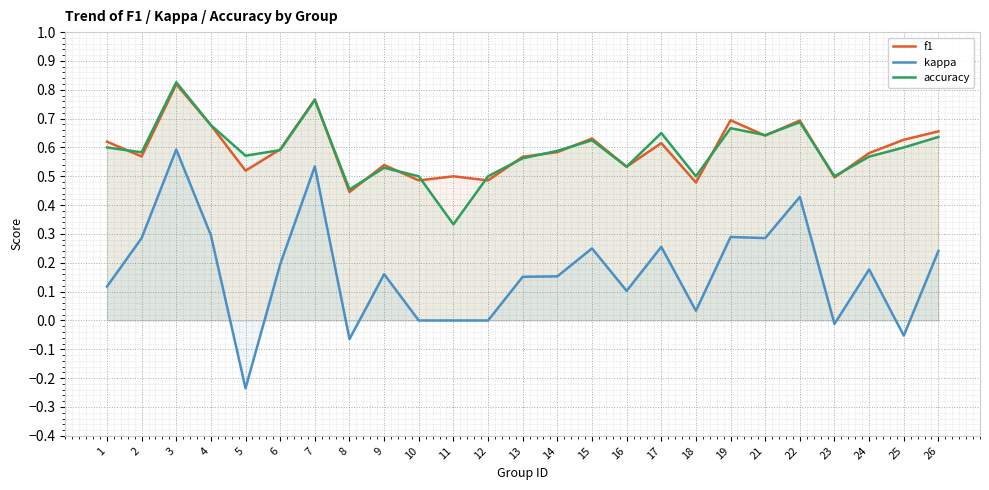

At which category does the chart reach its peak across all series?

3